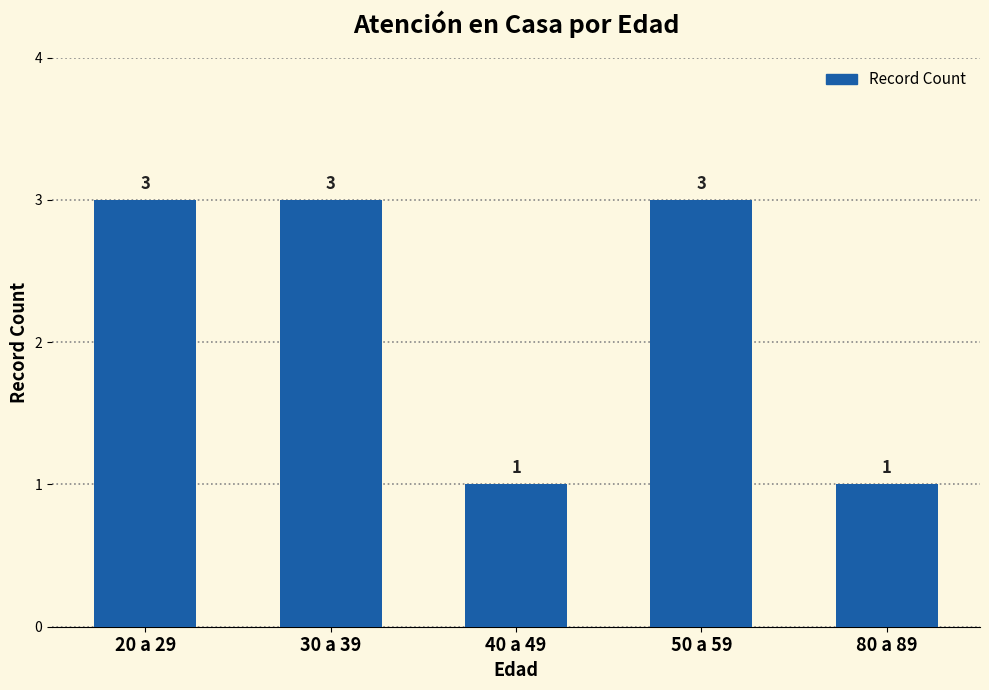

Between 80 a 89 and 50 a 59, which is larger?

50 a 59